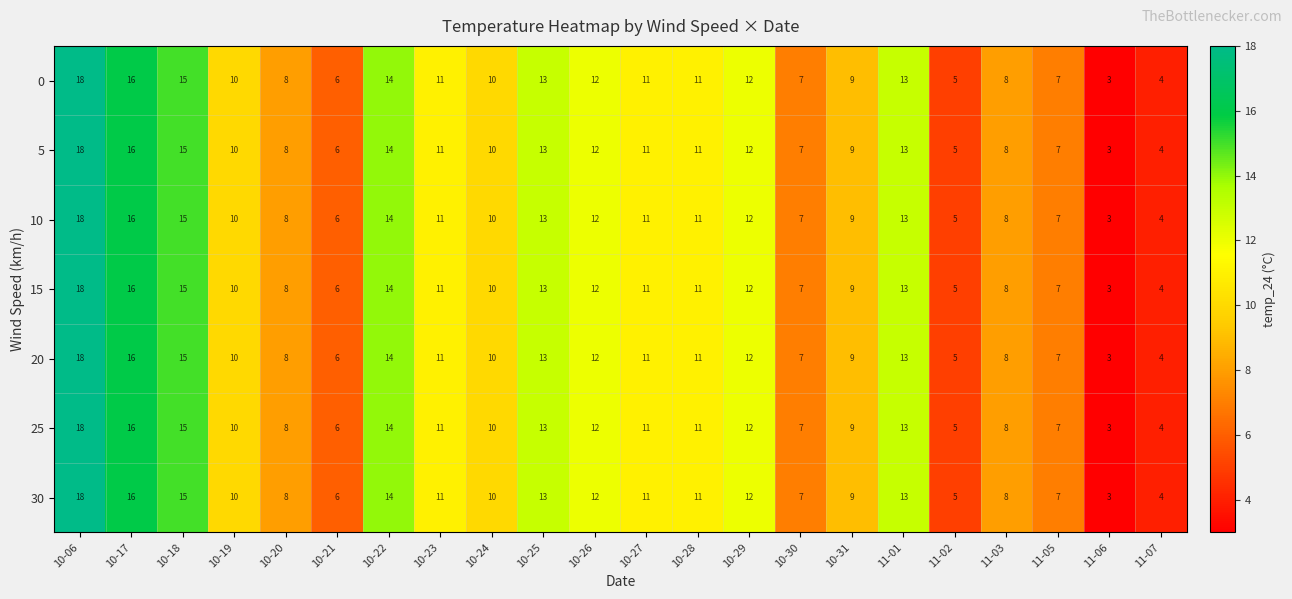

Is it true that 30 equals 7 at 10-28?

False